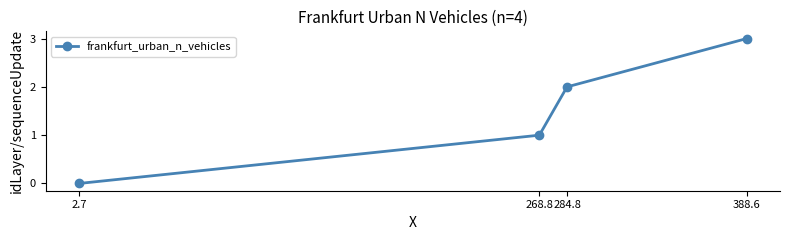

Reading left to right, list all the values displayed in this chart.

2.7=0	268.8=1	284.8=2	388.6=3